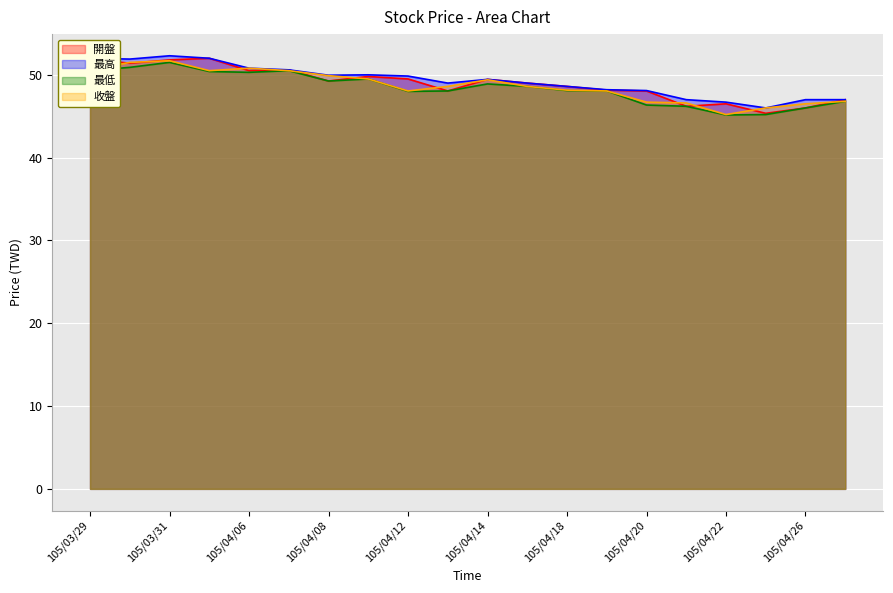

How many interior local valleys does the 最高 series have?

4